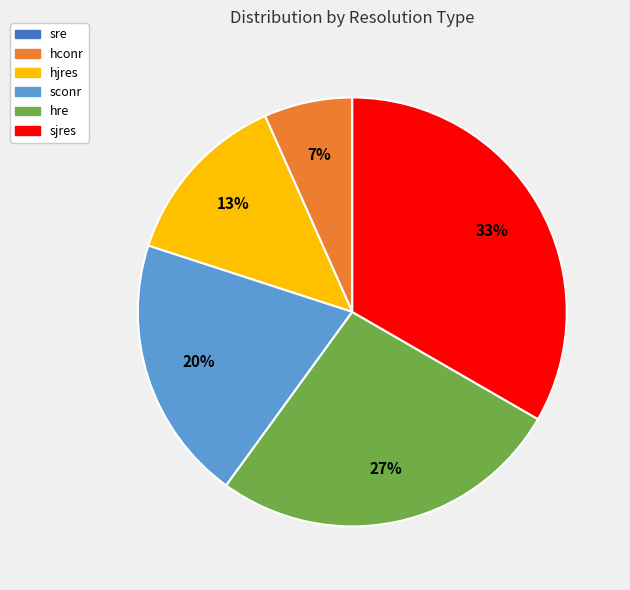

Combined, do hre and sconr account for over 50%?

No